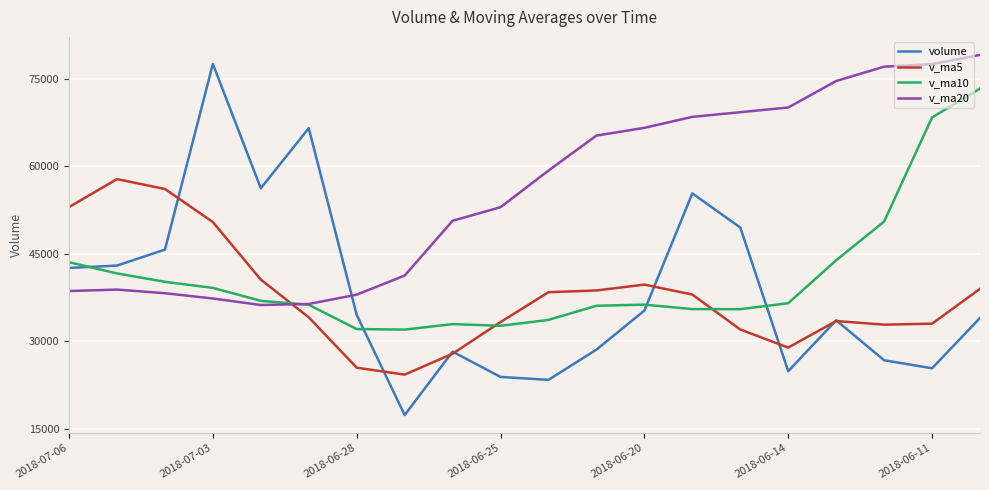

Which series has the widest spread of values?

volume